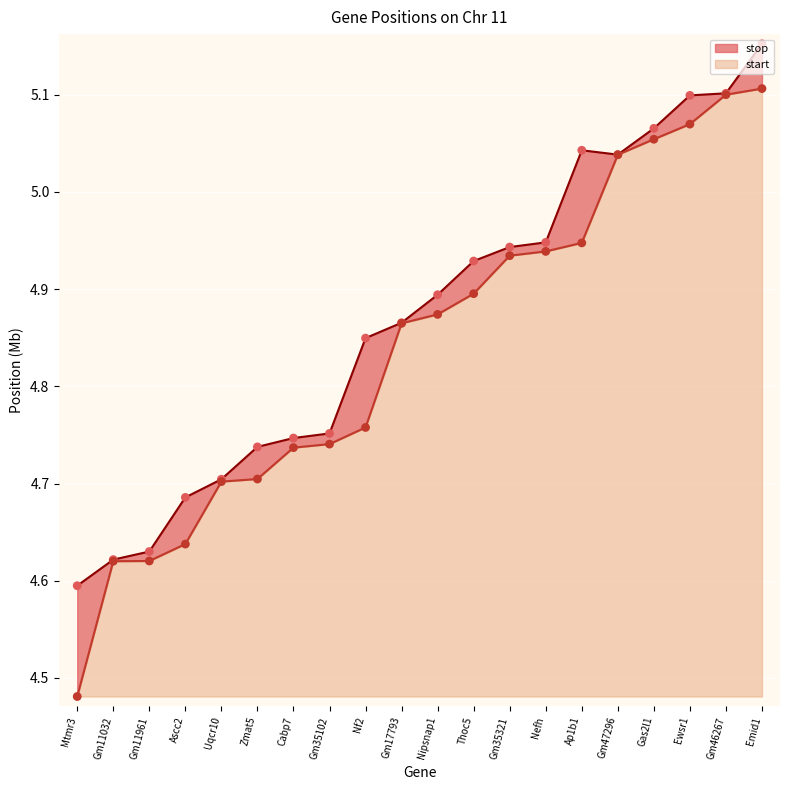

At which category is the sum across all series the highest?

Emid1